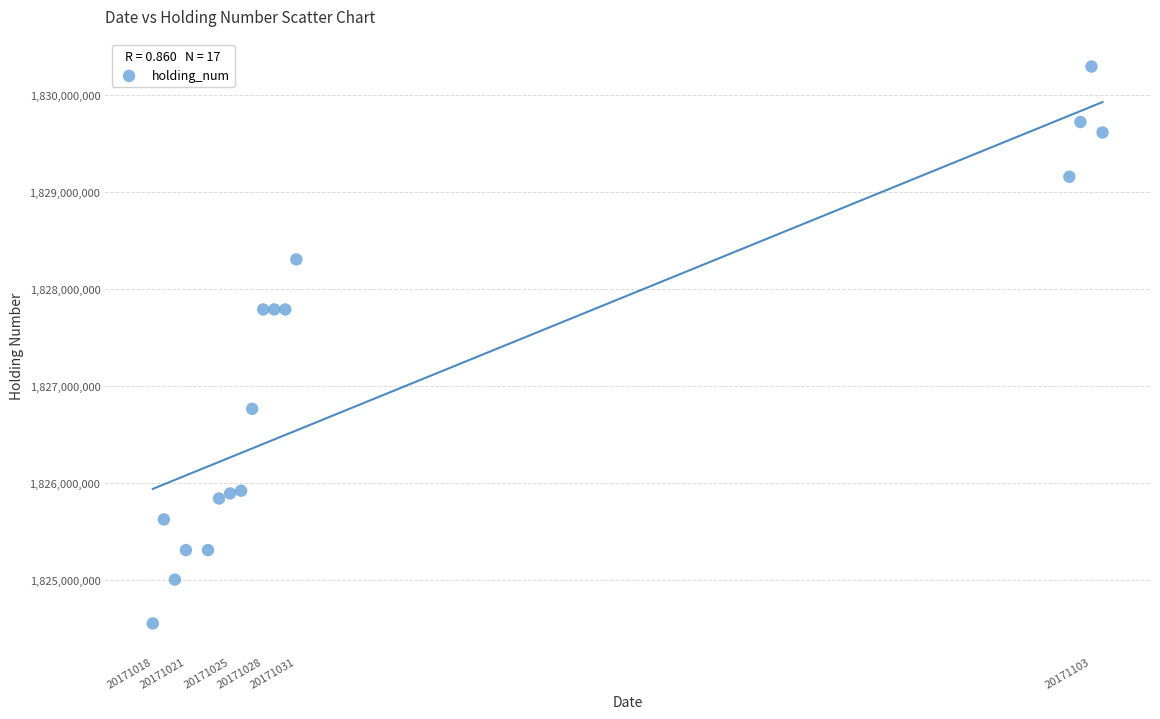

Count the number of points in this scatter plot.

17